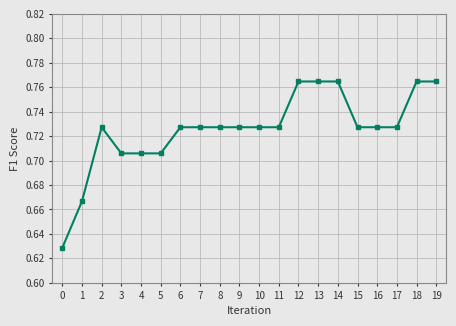

Does the chart display data point markers on the line(s)?

Yes